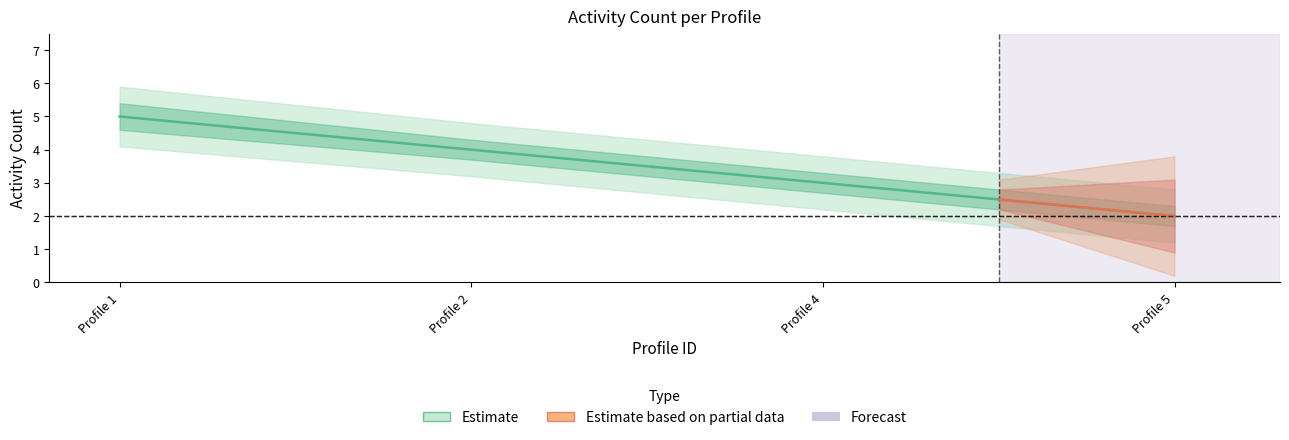

What is the average value of the Estimate series?

4